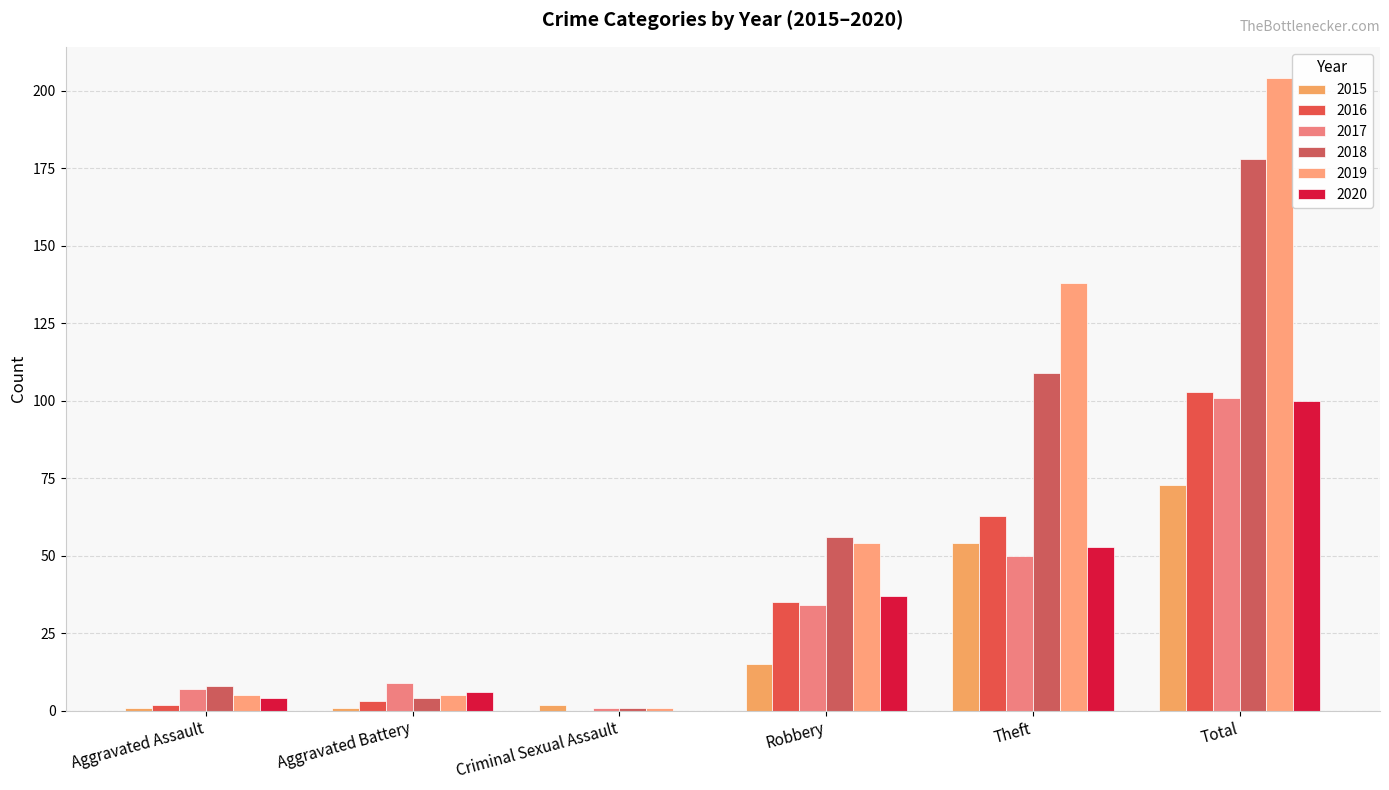

How many data points does each series have?

6